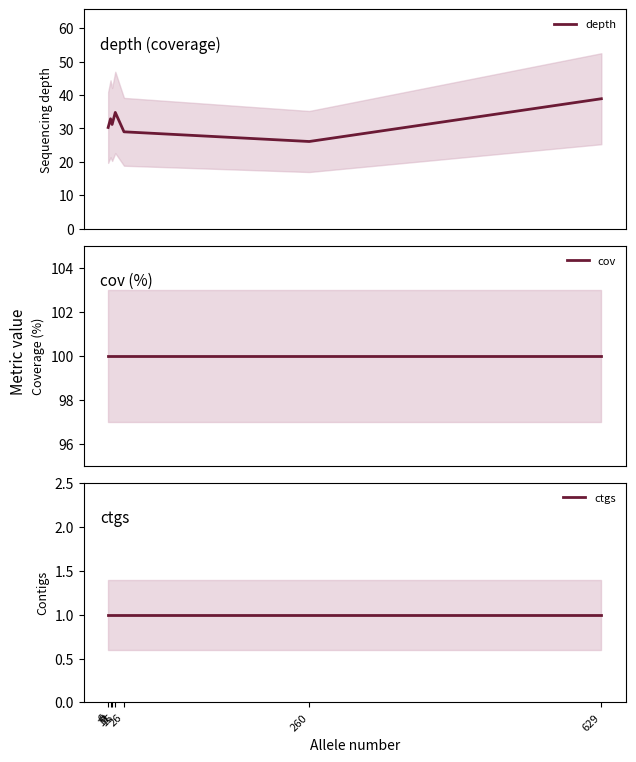

How many interior local valleys does the depth series have?

2